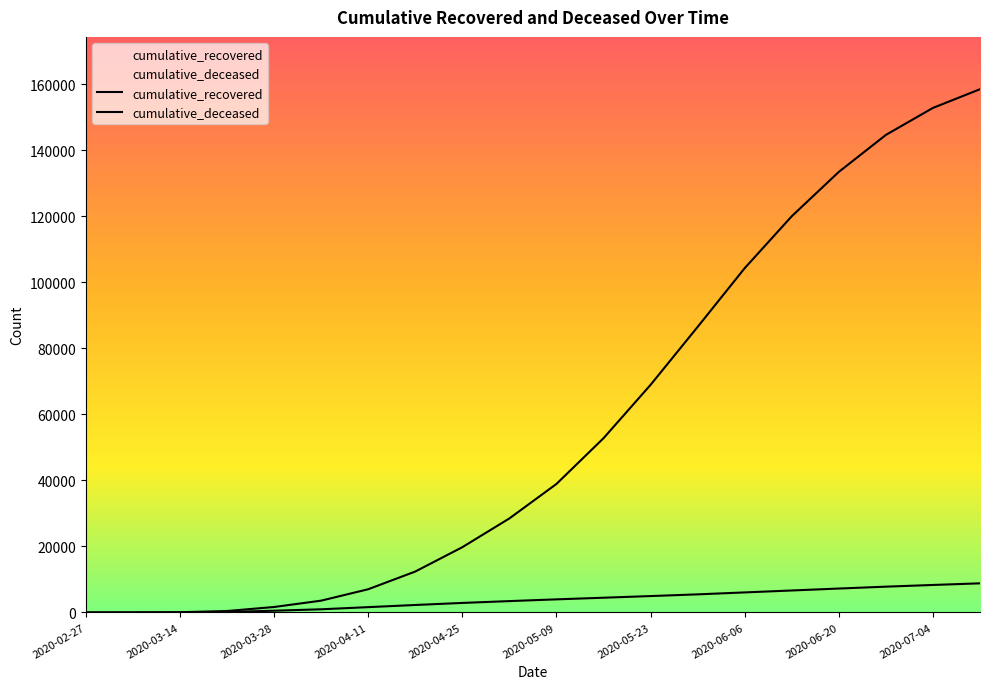

What are all the series names shown in the legend?

cumulative_recovered, cumulative_deceased